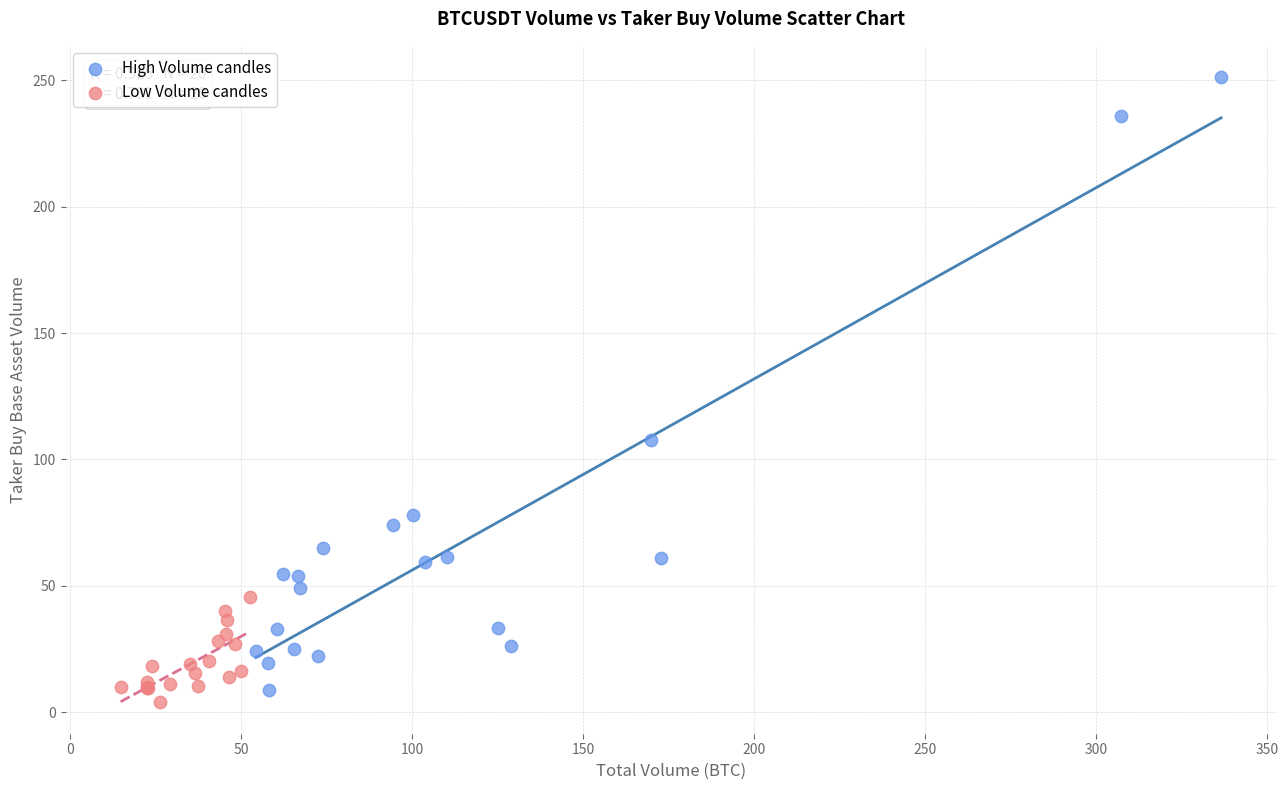

Which series has the largest Y range (max minus min)?

High Volume candles